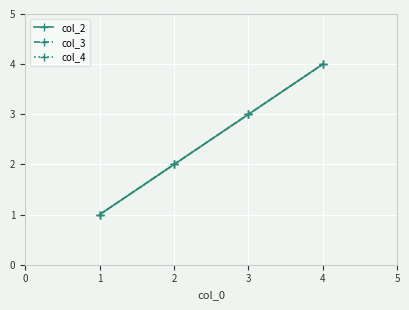

Rank the categories by col_3 value from lowest to highest.

0, 1, 2, 3